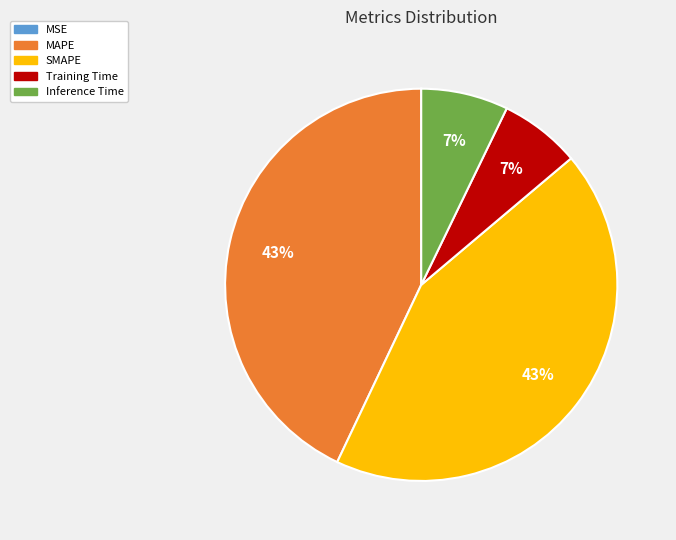

Between MAPE and Training Time, which is larger?

MAPE